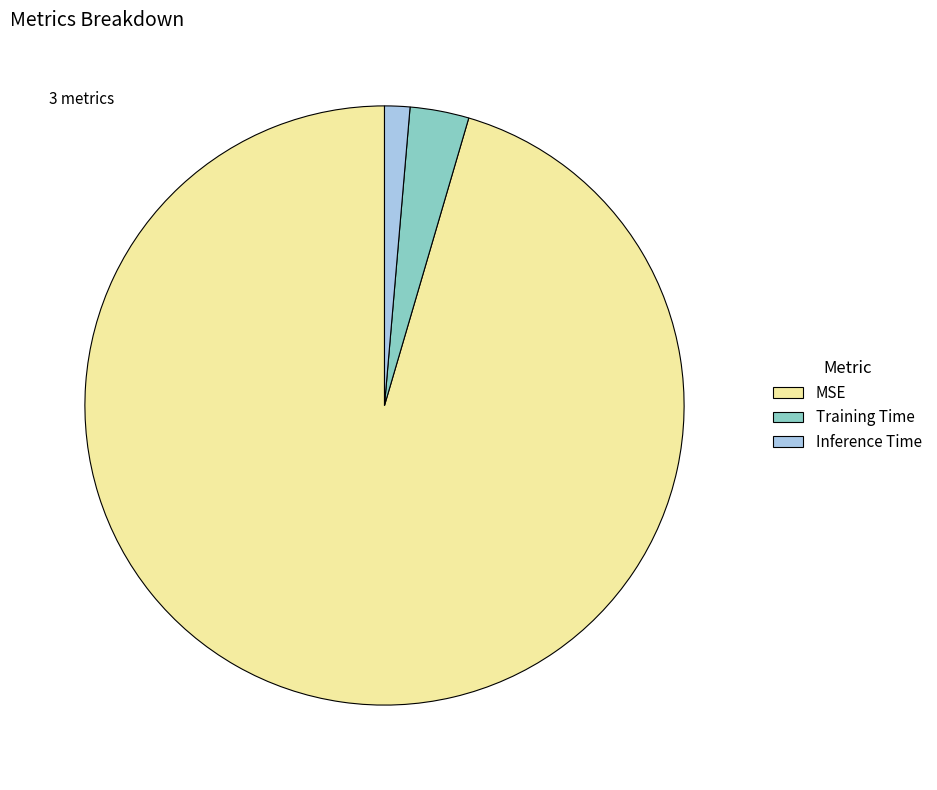

True or false: MSE accounts for 95% of the total.

True